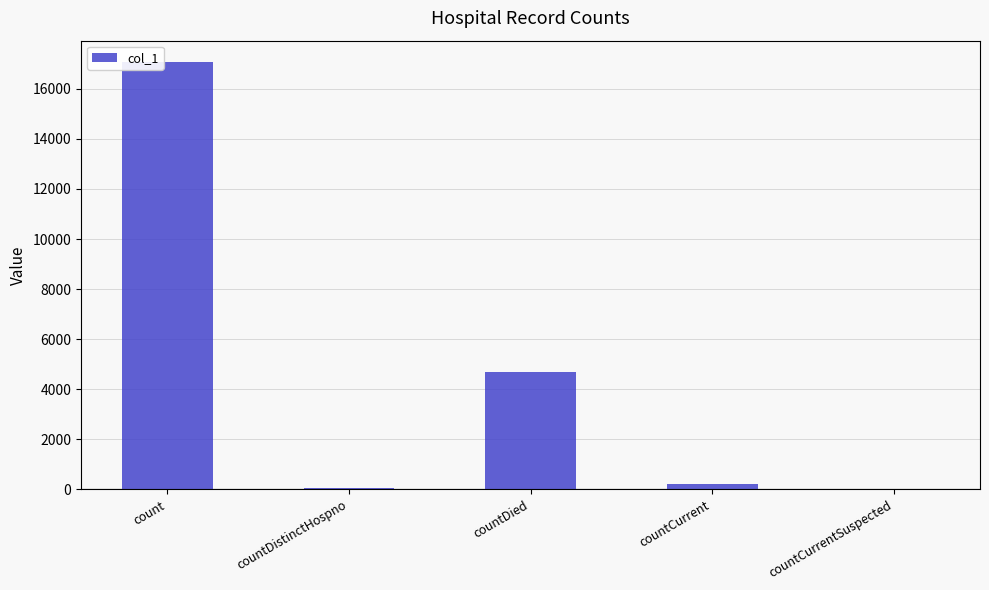

The value at count is 17070. True or false?

True